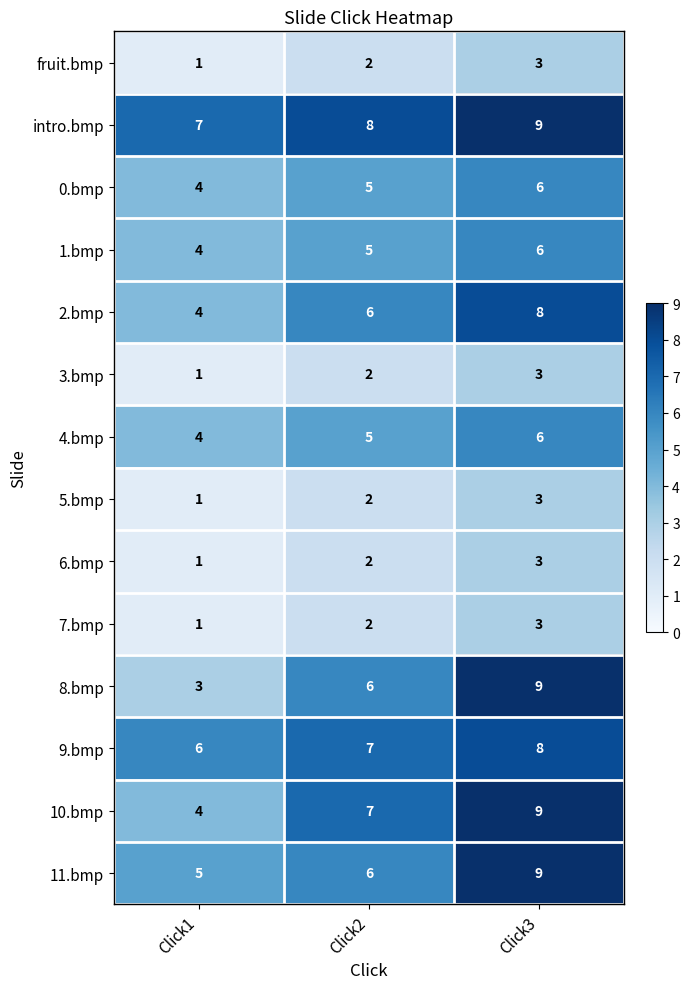

Rank the categories by 9.bmp value from lowest to highest.

Click1, Click2, Click3